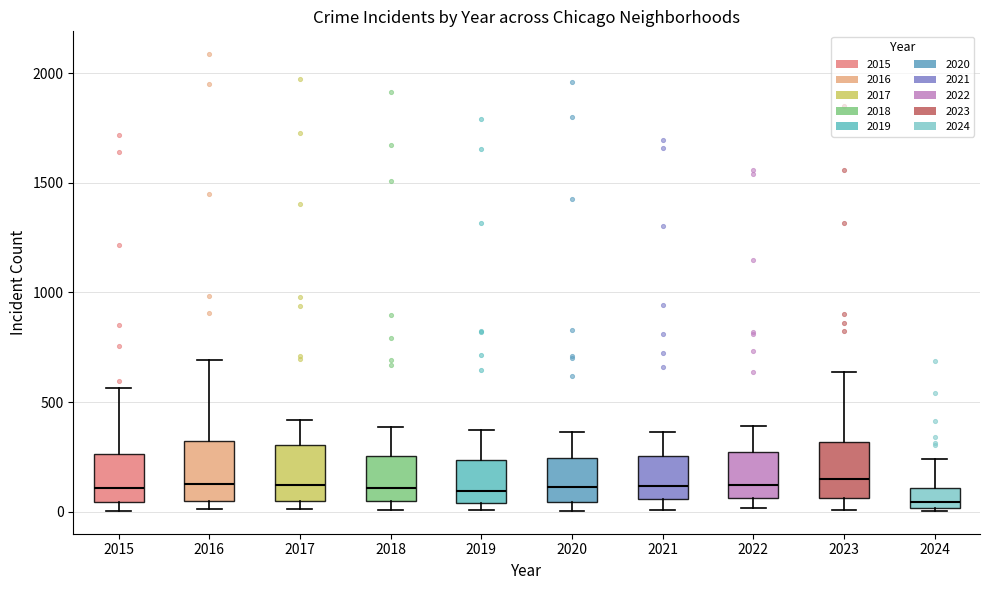

Reading left to right, read every box against the y-axis: the position of its median line, the range the box covers, and the ends of its whiskers. The values are not printed on the chart, so give them approximately, as read against the axis.

2015: median 100, box 50 to 250, whiskers 0 to 550
2016: median 150, box 50 to 300, whiskers 0 to 700
2017: median 100, box 50 to 300, whiskers 0 to 400
2018: median 100, box 50 to 250, whiskers 0 to 400
2019: median 100, box 50 to 250, whiskers 0 to 400
2020: median 100, box 50 to 250, whiskers 0 to 350
2021: median 100, box 50 to 250, whiskers 0 to 350
2022: median 100, box 50 to 250, whiskers 0 to 400
2023: median 150, box 50 to 300, whiskers 0 to 650
2024: median 50, box 0 to 100, whiskers 0 (just below the box's lower edge) to 250